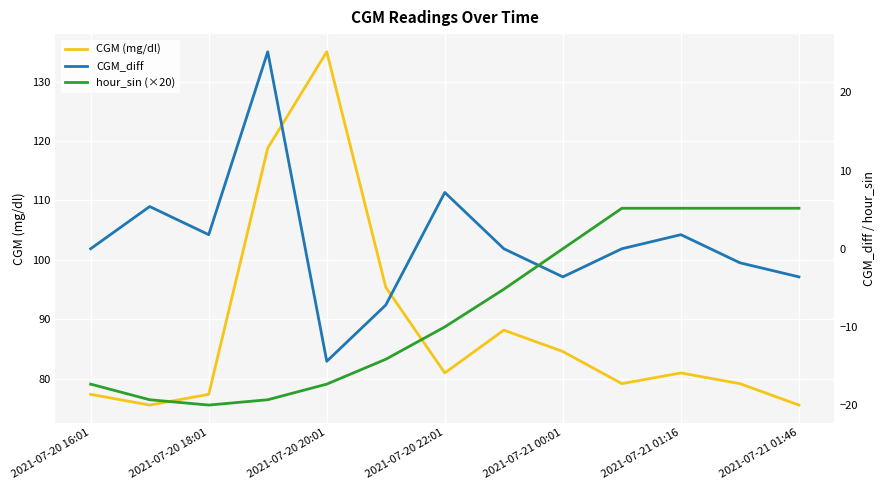

What is the smallest value displayed?

-20.0